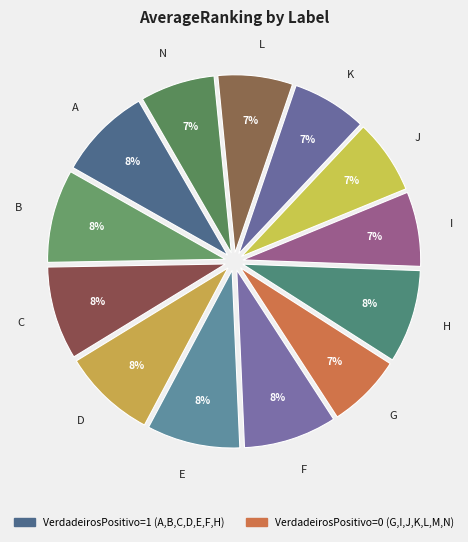

Does B represent more than half of the total?

No